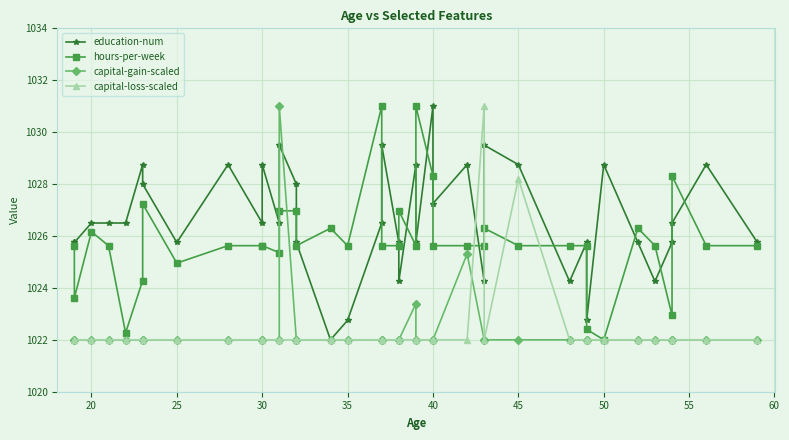

After their last crossing, which series has the higher values: capital-gain-scaled or hours-per-week?

hours-per-week